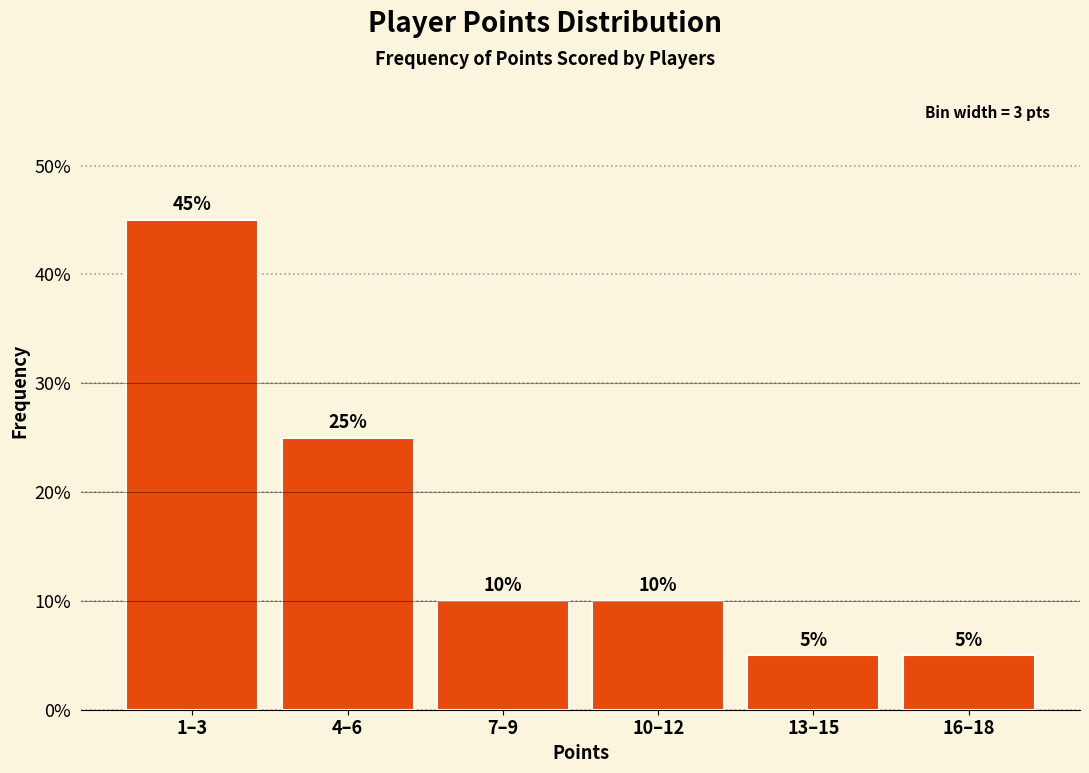

Reading right to left, what are all the values shown in this chart?

16–18=5	13–15=5	10–12=10	7–9=10	4–6=25	1–3=45